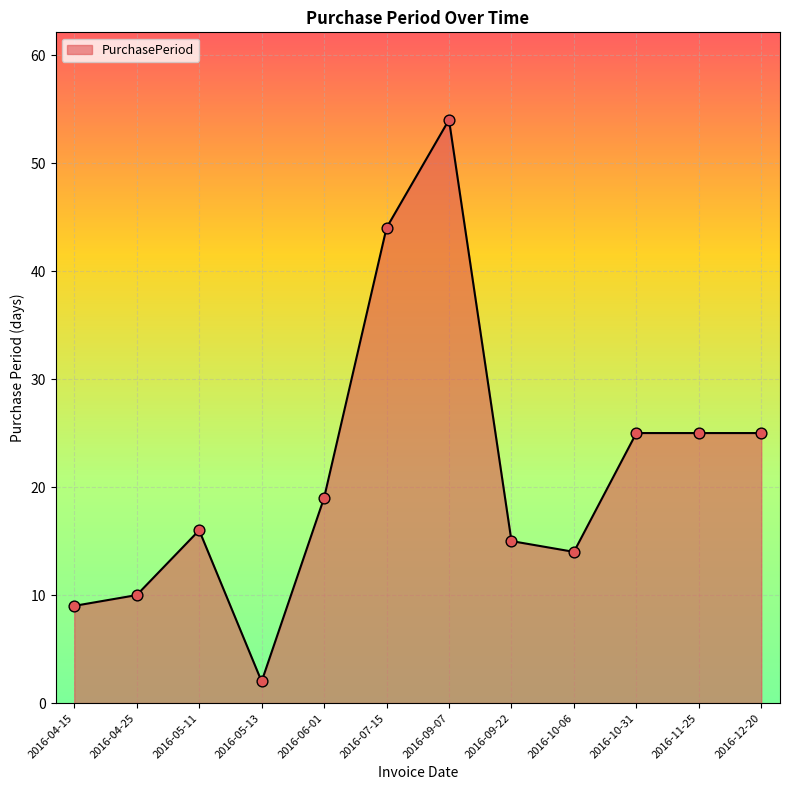

What is the change in value from 2016-04-25 to 2016-07-15?

+34